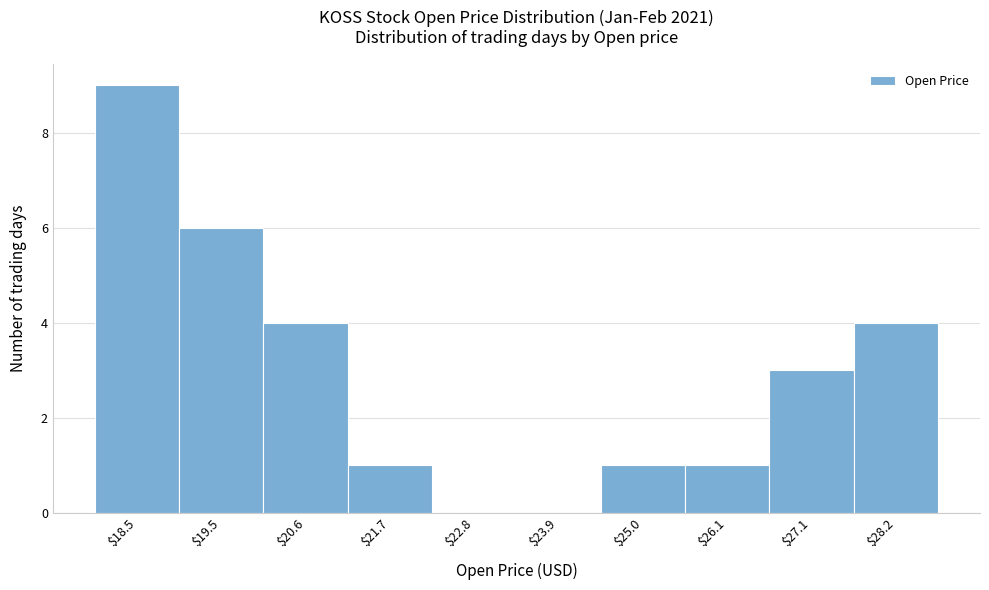

Which label corresponds to the largest value in the chart?

$18.5